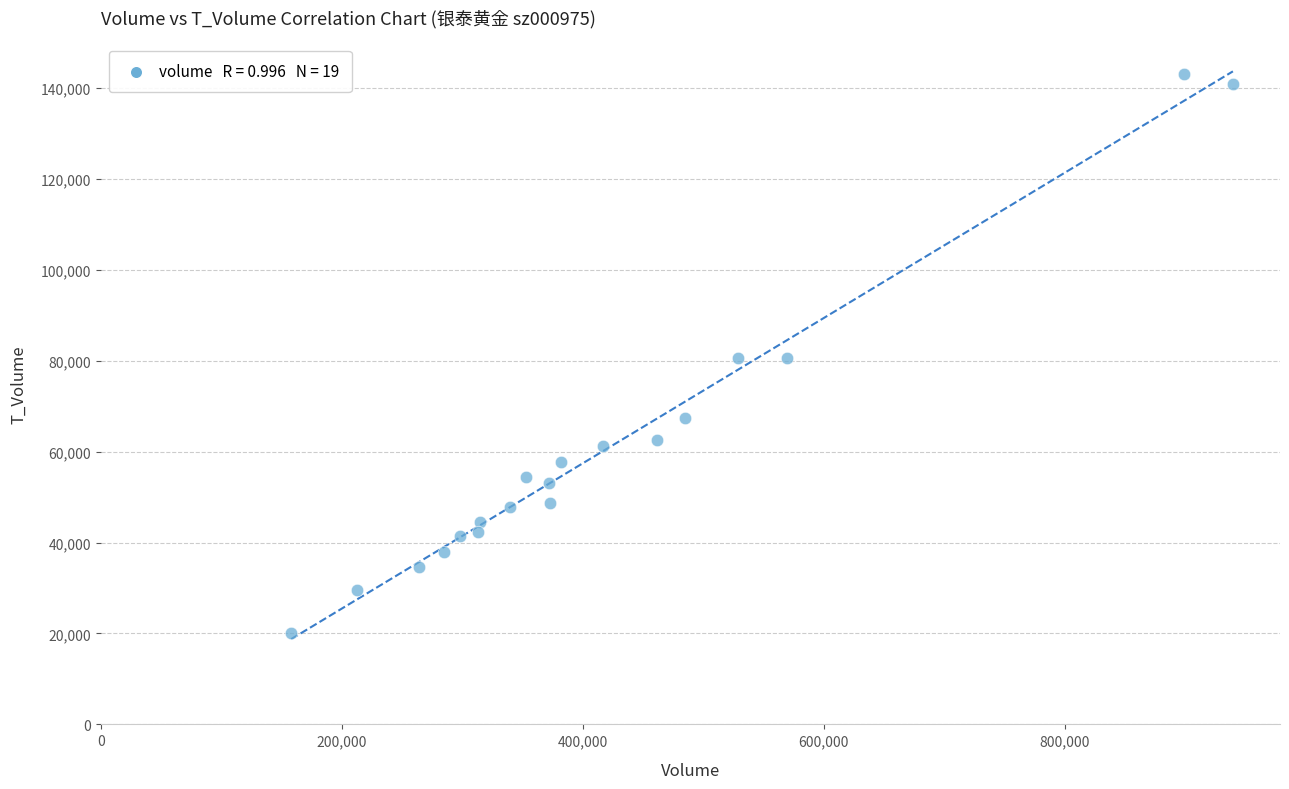

What is the range of X values (max minus min)?

781693